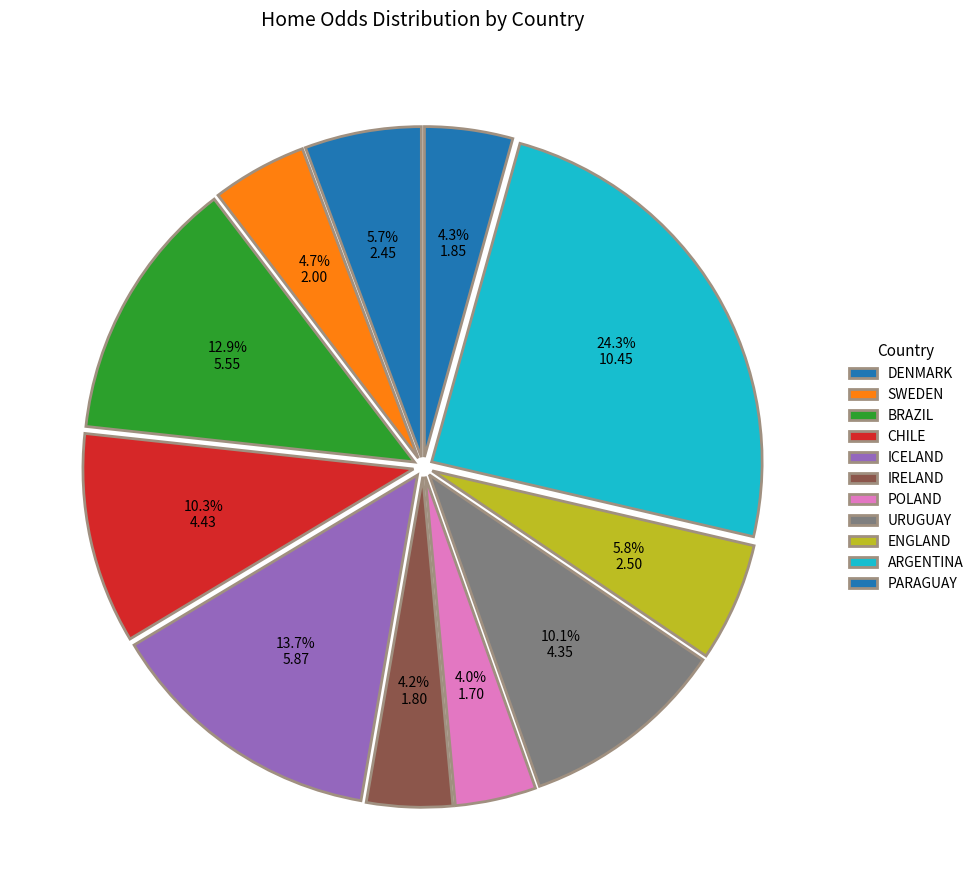

Which has a higher value, BRAZIL or ICELAND?

ICELAND